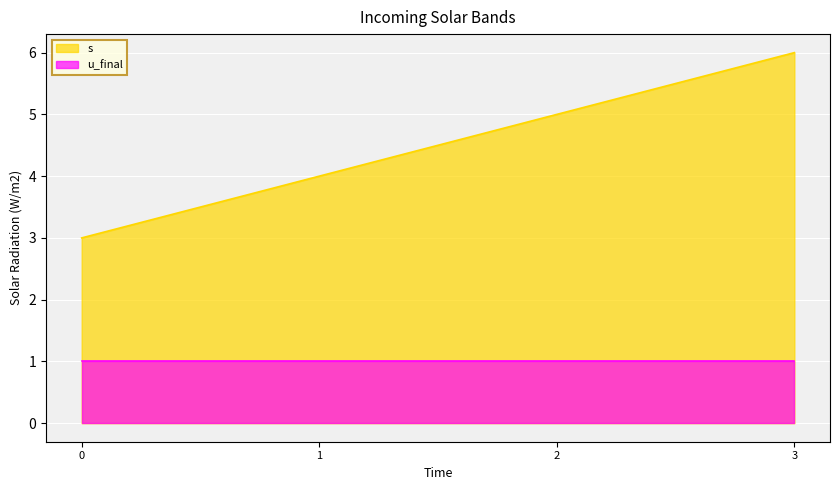

List the series in order of their peak value, lowest first.

u_final, s